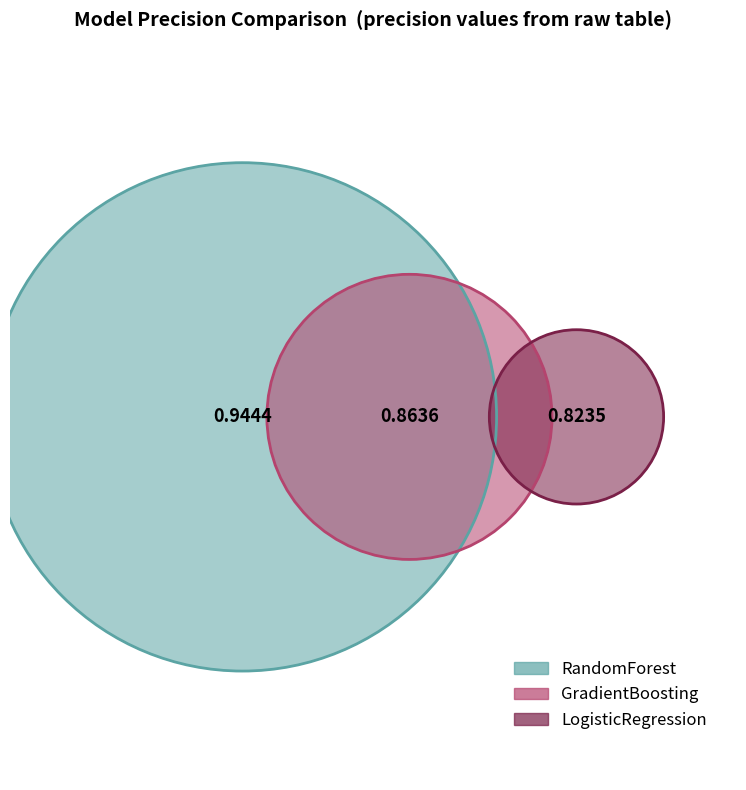

Which has a higher value, LogisticRegression or RandomForest?

RandomForest